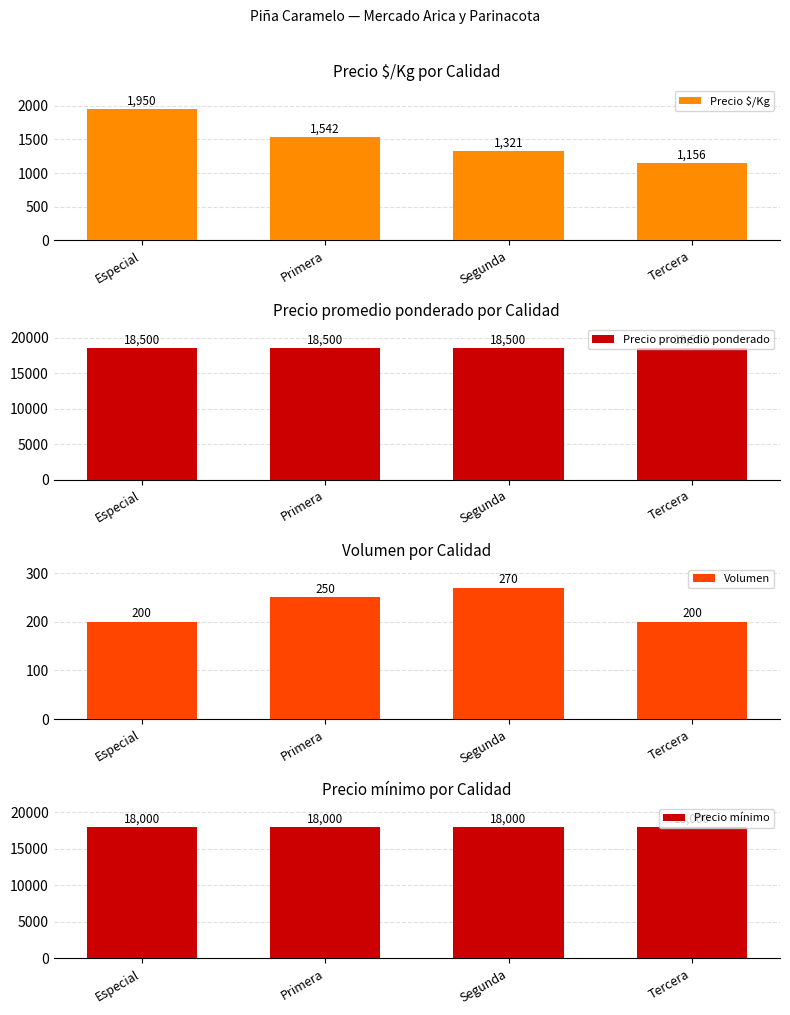

At which category is the sum across all series the highest?

Especial